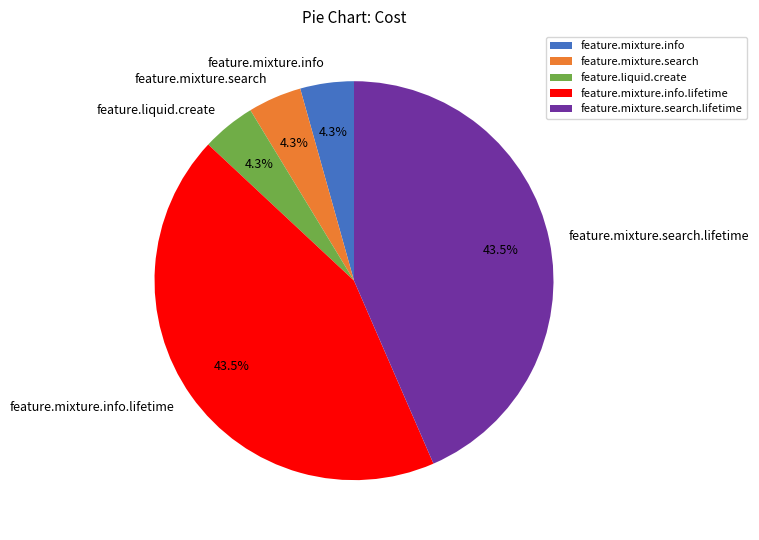

To the nearest percent, what is the combined percentage of feature.liquid.create and feature.mixture.info?

9%